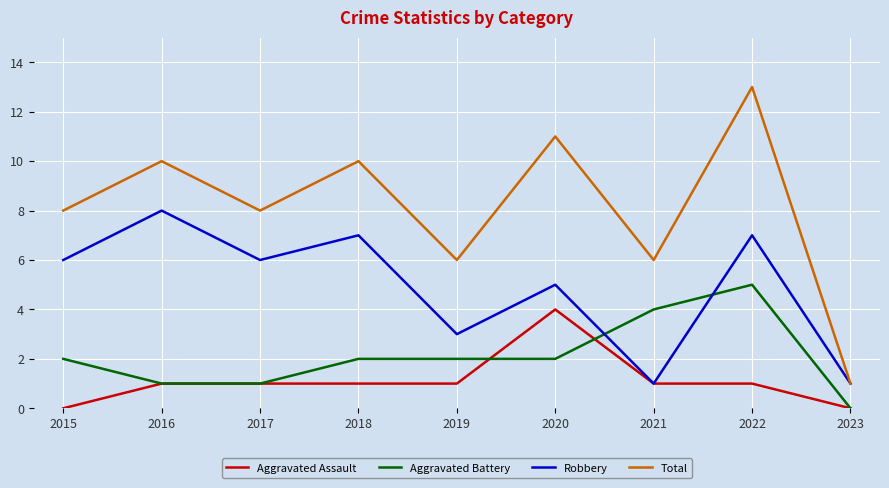

What value does the Robbery series have at 2019?

3